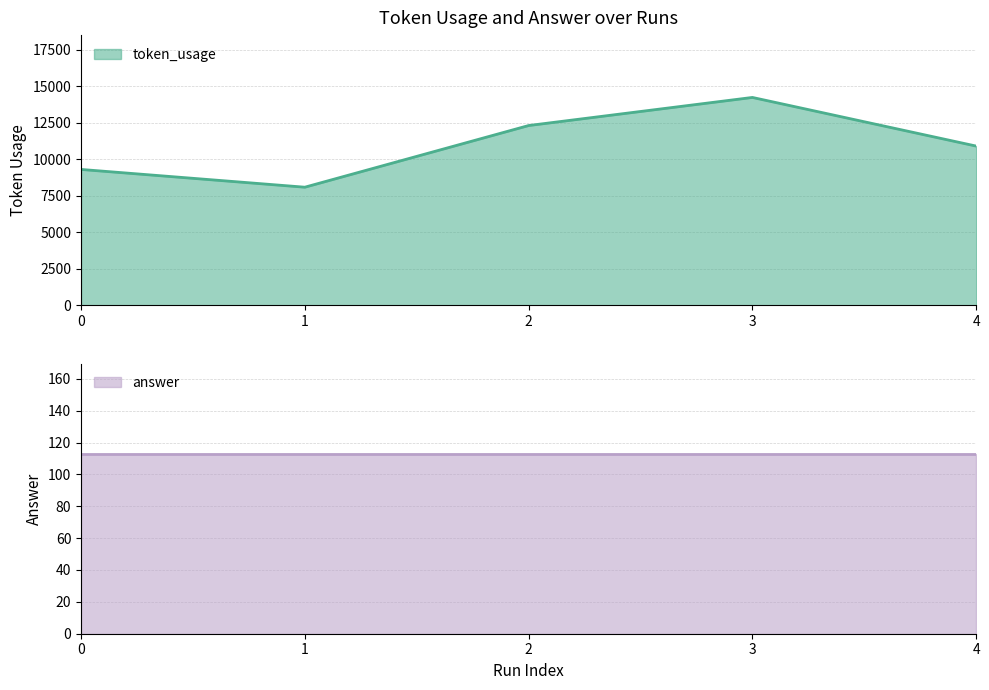

What is the value of the 4th point from the left?

14232